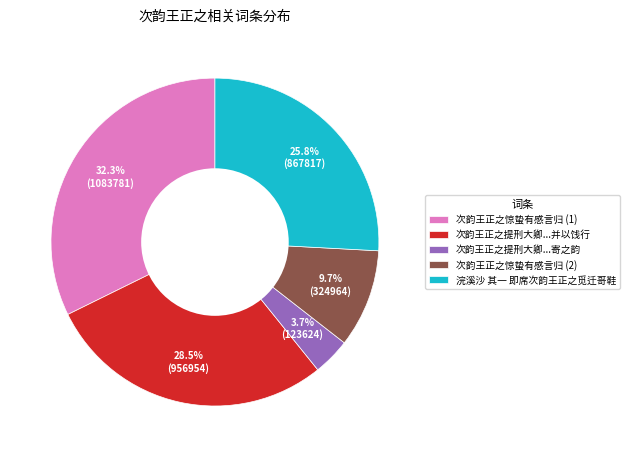

Count the number of slices in the pie.

5